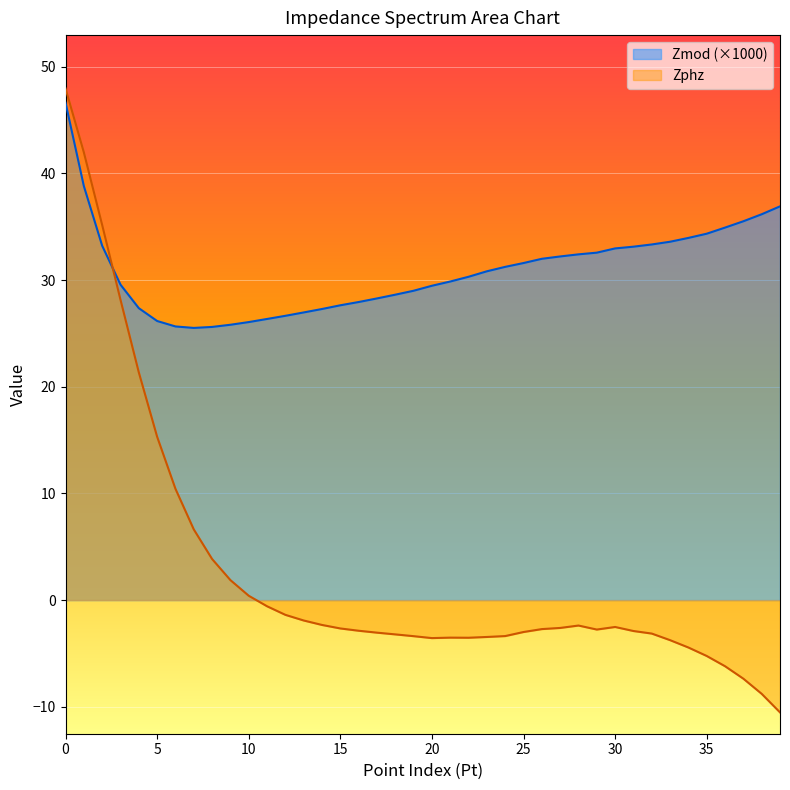

At which label does Zmod reach its minimum?

7